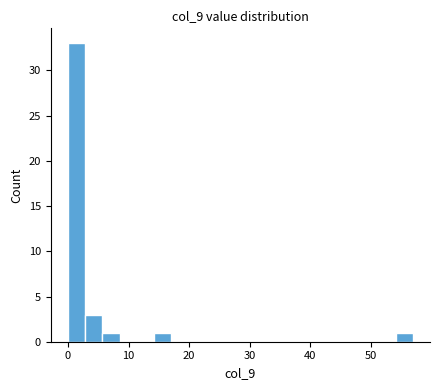

Around what value on the x-axis is the tallest bar? Give the approximate position of its centre, as read against the axis.

1